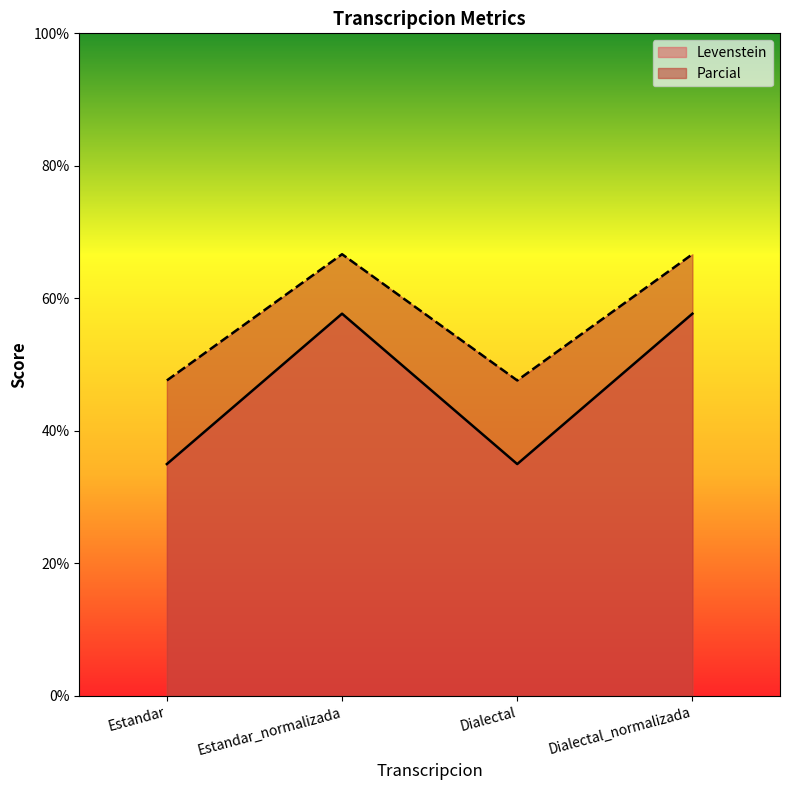

True or false: Parcial and Levenstein cross at least once.

False